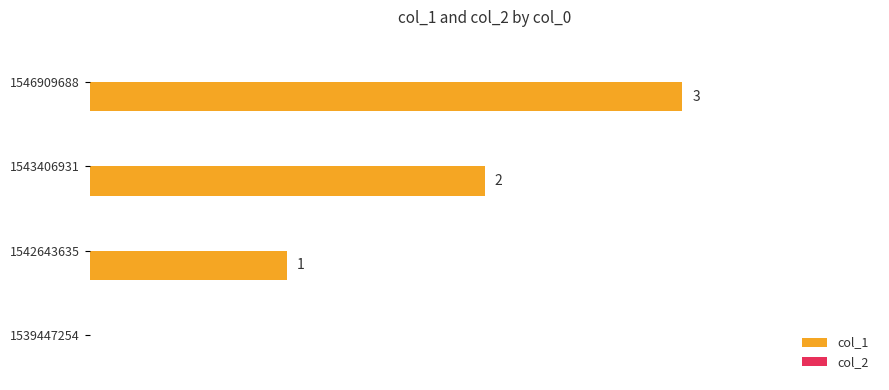

Are the bars horizontal?

Yes